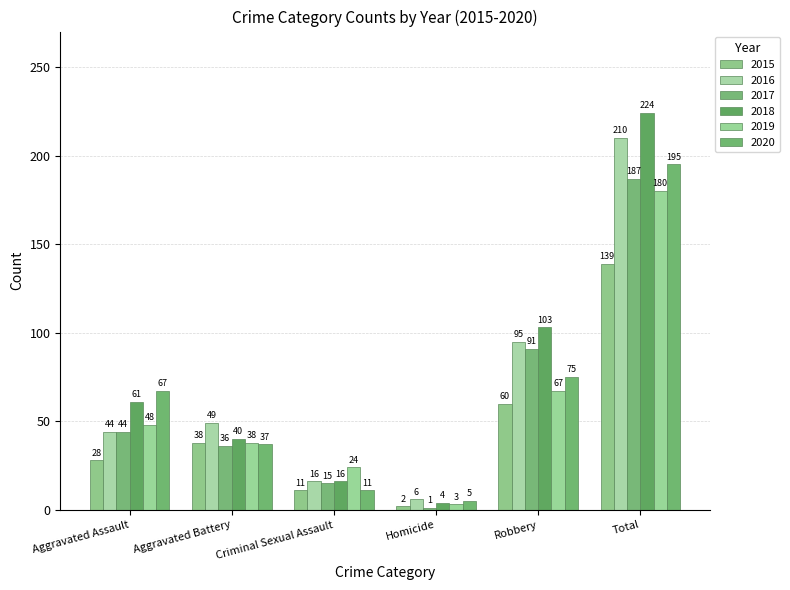

What is the spread (max minus min) of values at Aggravated Battery?

13